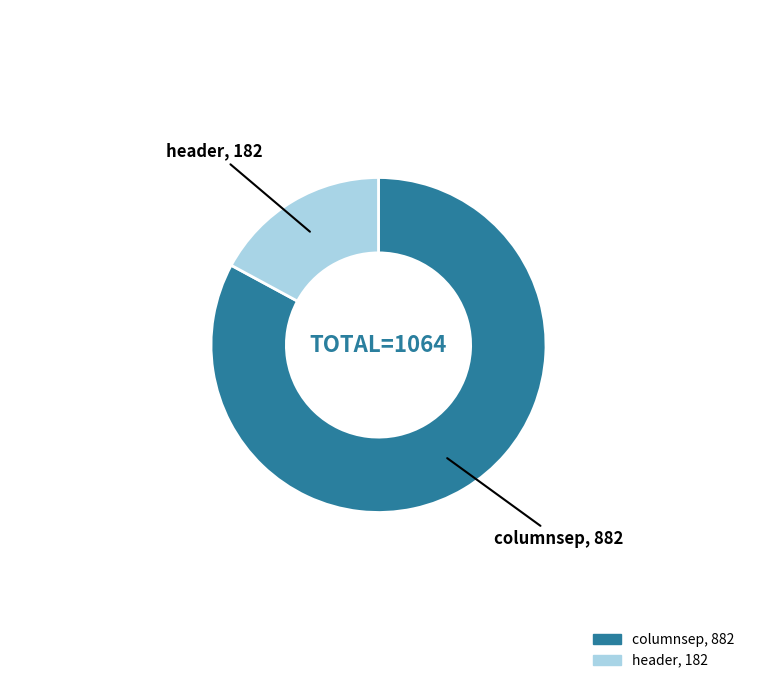

Combined, do columnsep, 882 and header, 182 account for over 50%?

Yes